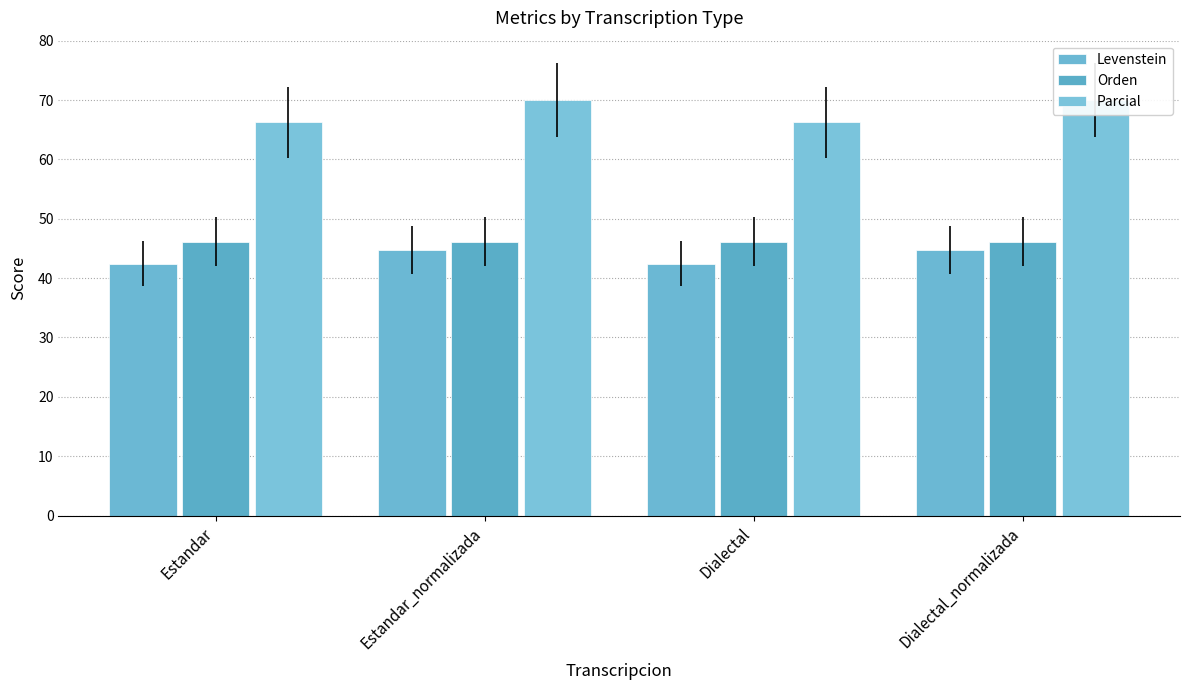

Which series has the largest total across all categories?

Parcial